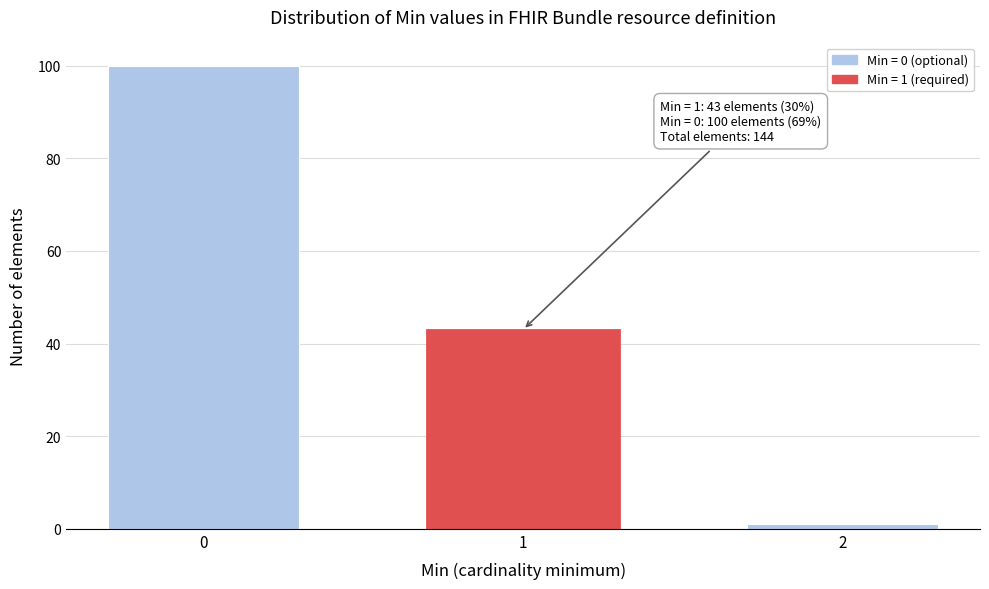

Reading left to right, what are all the values shown in this chart?

0=100	1=43	2=1